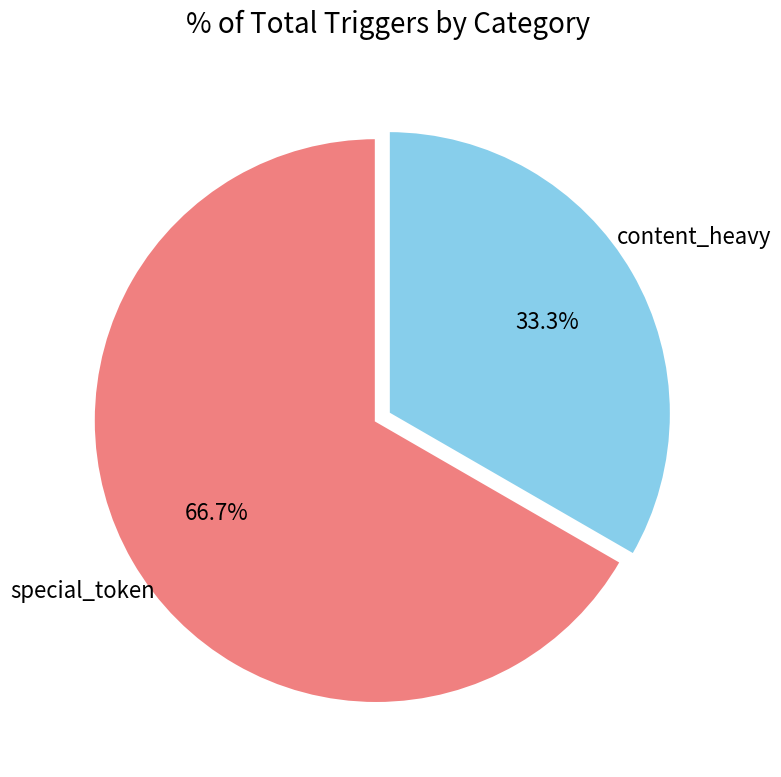

Is there a majority slice in this chart?

Yes